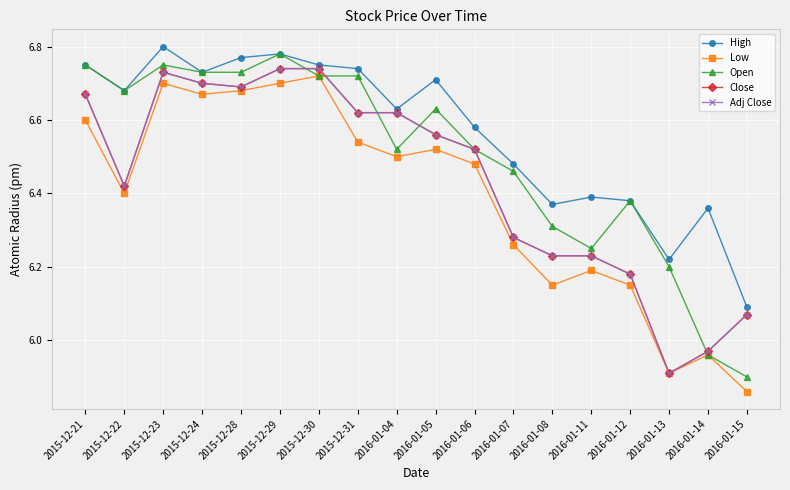

List the labels in order of High value, smallest first.

2016-01-15, 2016-01-13, 2016-01-14, 2016-01-08, 2016-01-12, 2016-01-11, 2016-01-07, 2016-01-06, 2016-01-04, 2015-12-22, 2016-01-05, 2015-12-24, 2015-12-31, 2015-12-21, 2015-12-30, 2015-12-28, 2015-12-29, 2015-12-23